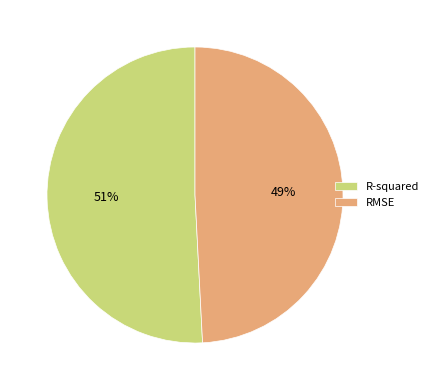

Which category has the biggest portion of the pie?

R-squared